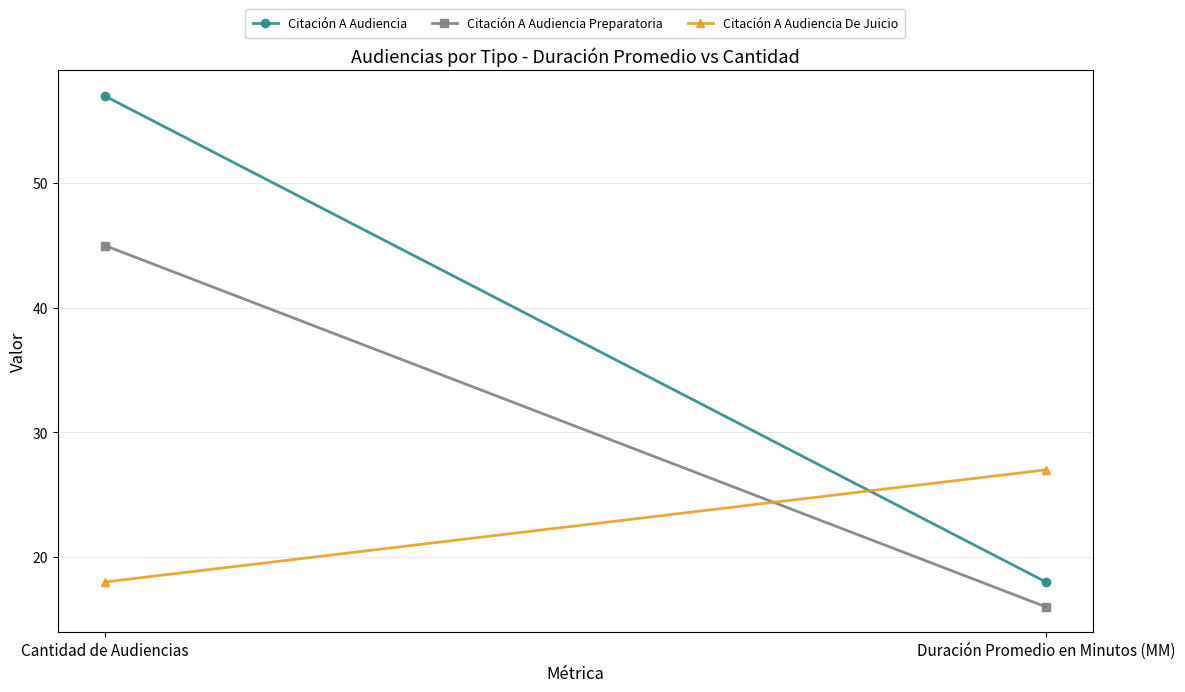

What is the sum of all Citación A Audiencia De Juicio values?

45